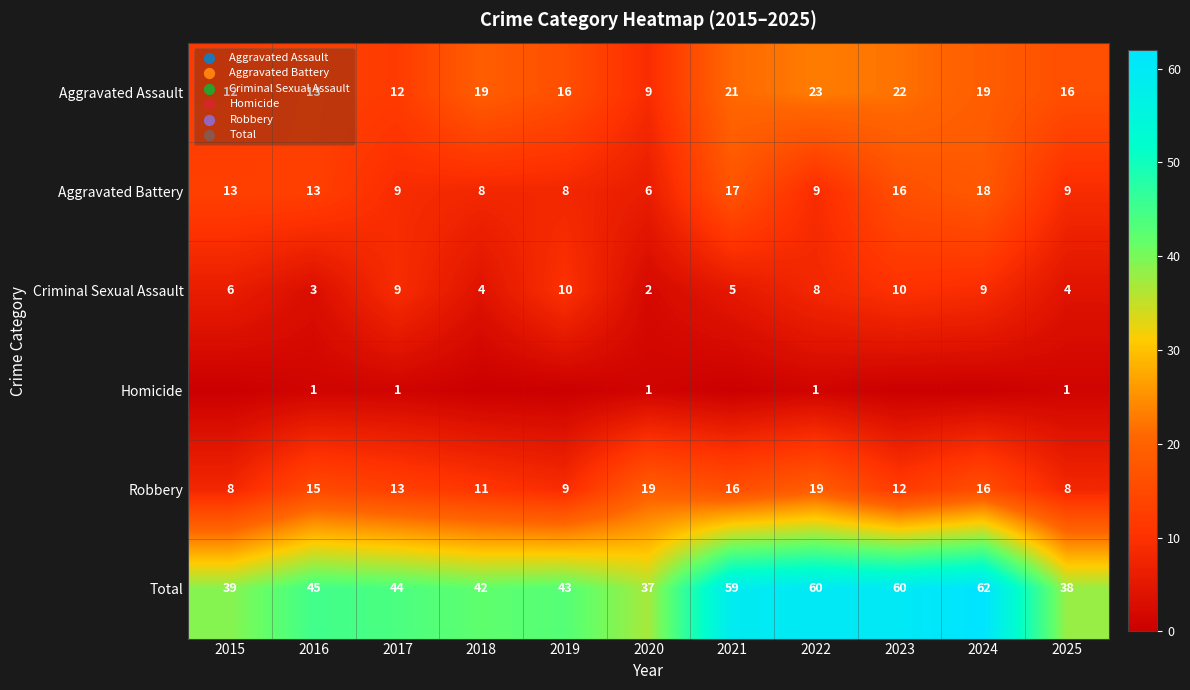

At which label does Aggravated Battery reach its peak?

2024